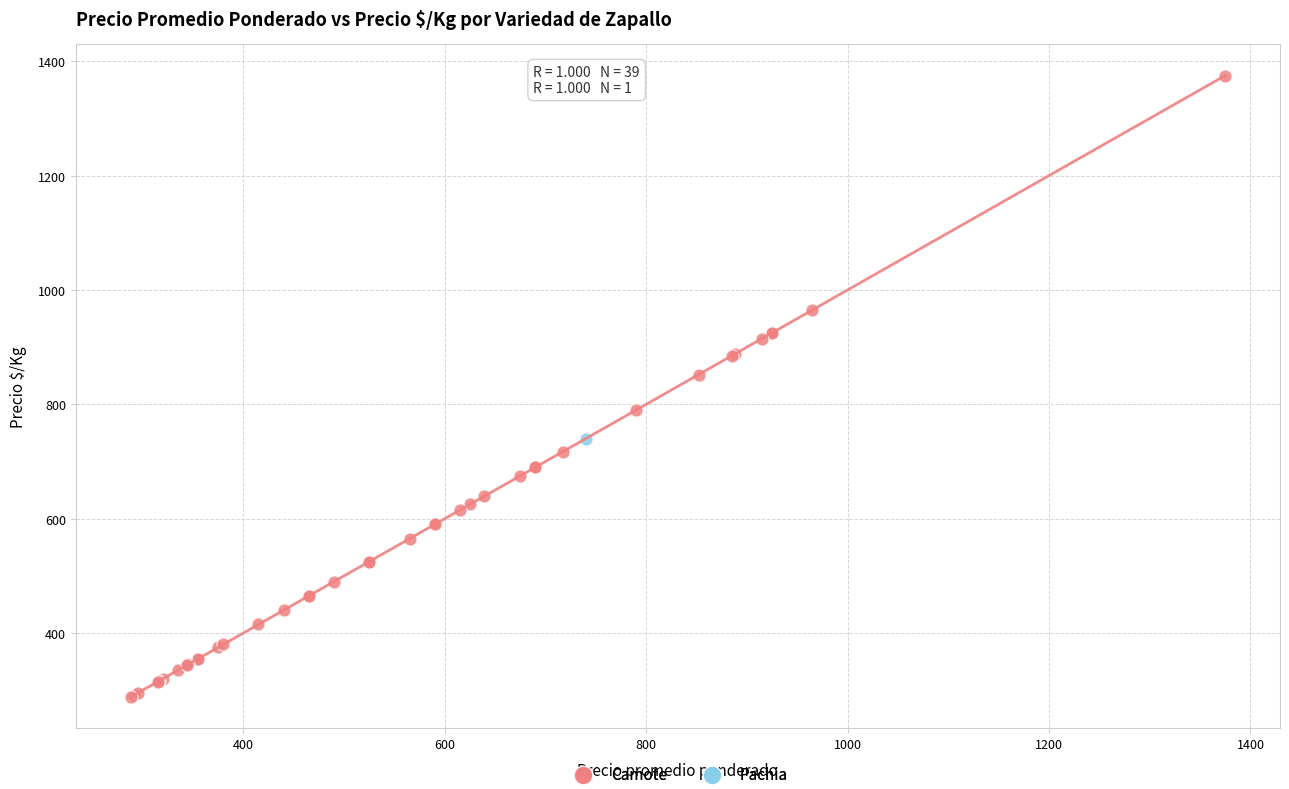

What are all the series names shown in the legend?

Camote, Pachia